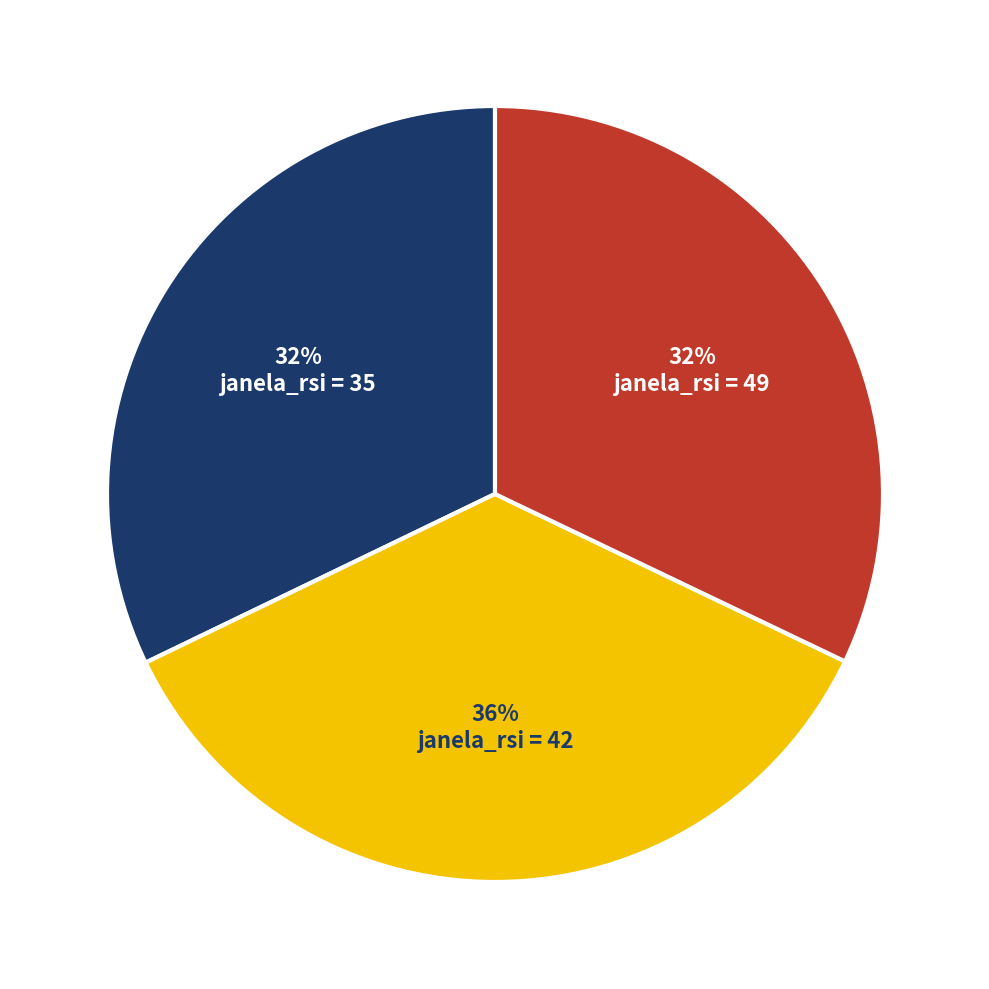

Is there a majority slice in this chart?

No